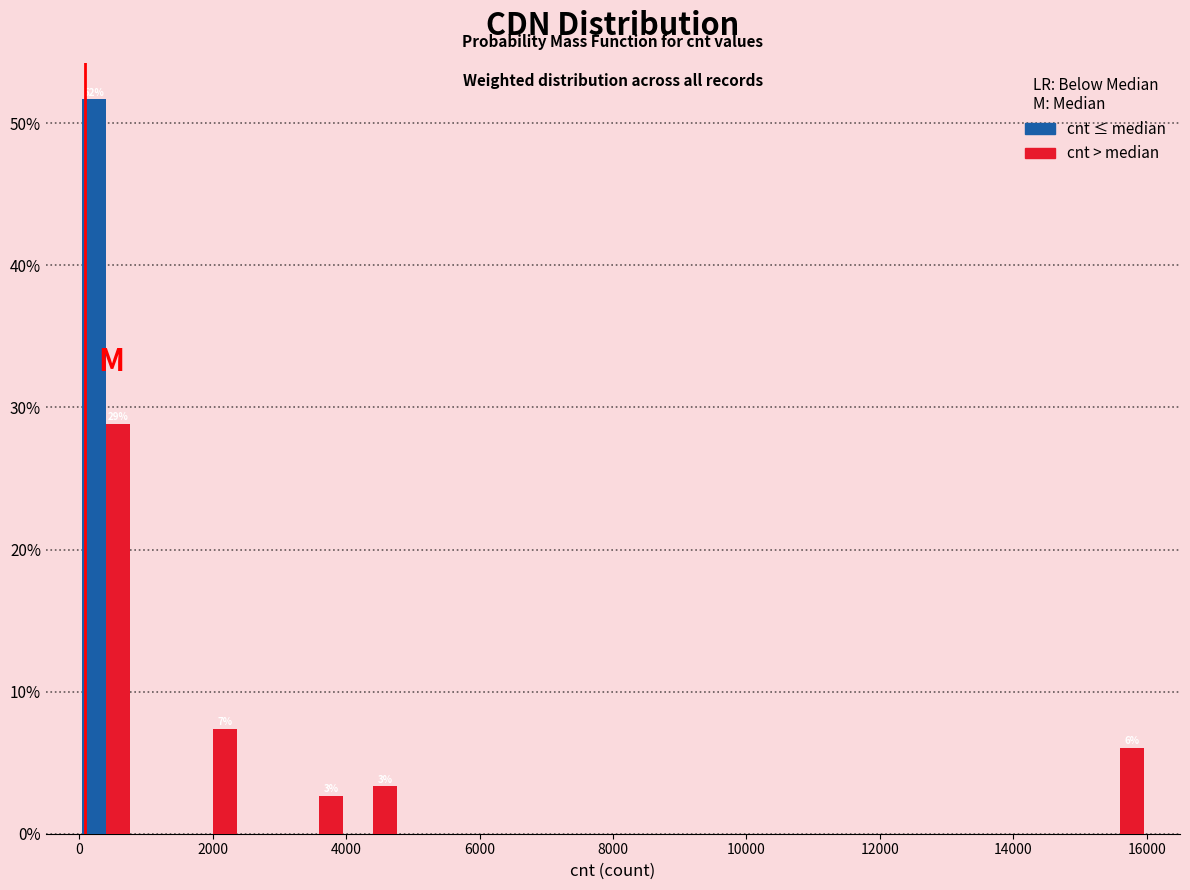

In the cnt > median series, which range on the x-axis has the tallest bar?

0 to 800